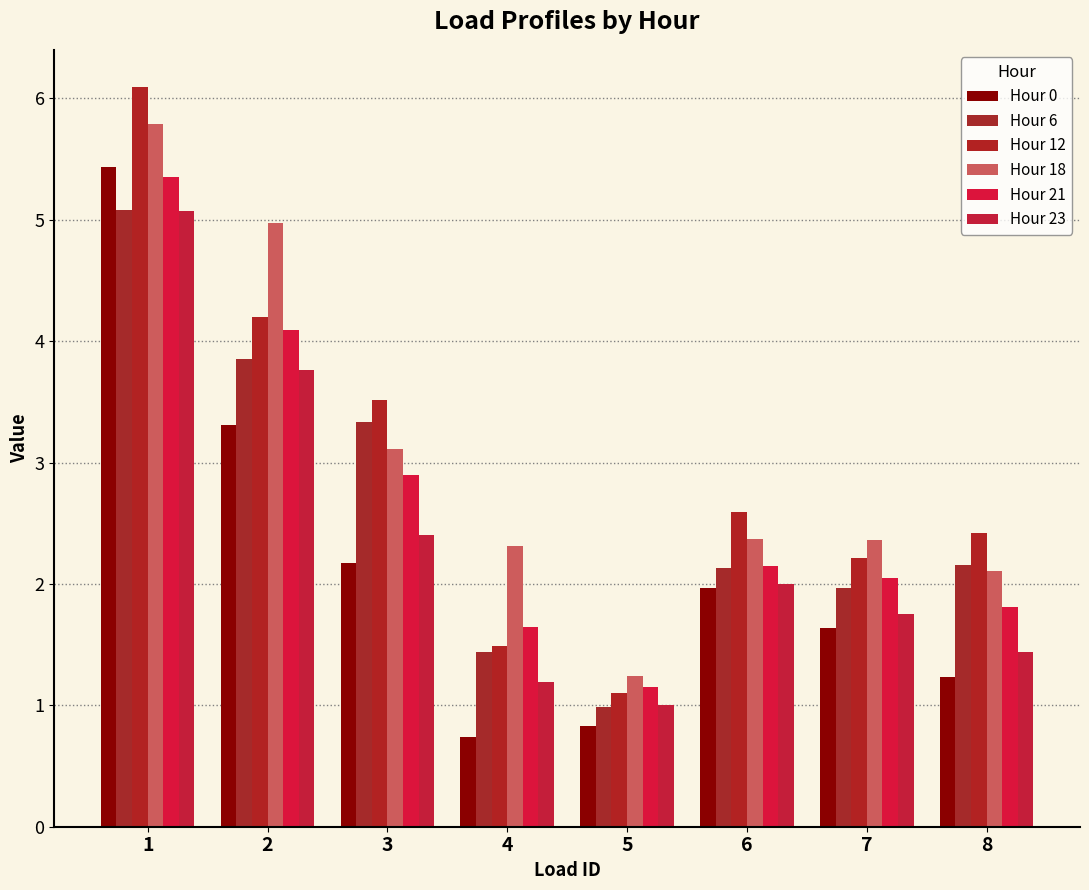

What is the difference between the Hour 18 values at 7 and 2?

2.6